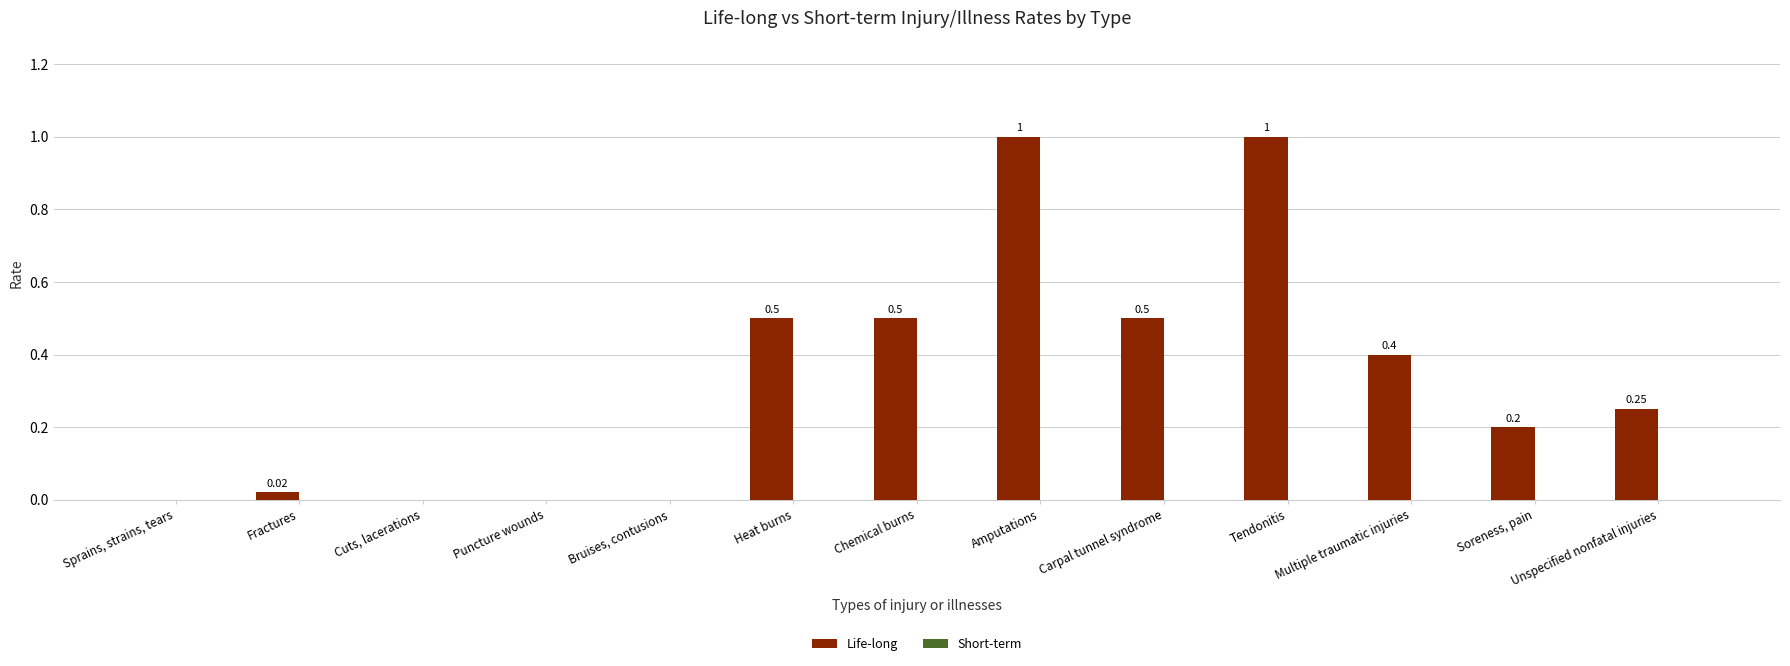

What is the change in value from Chemical burns to Soreness, pain?

-0.3